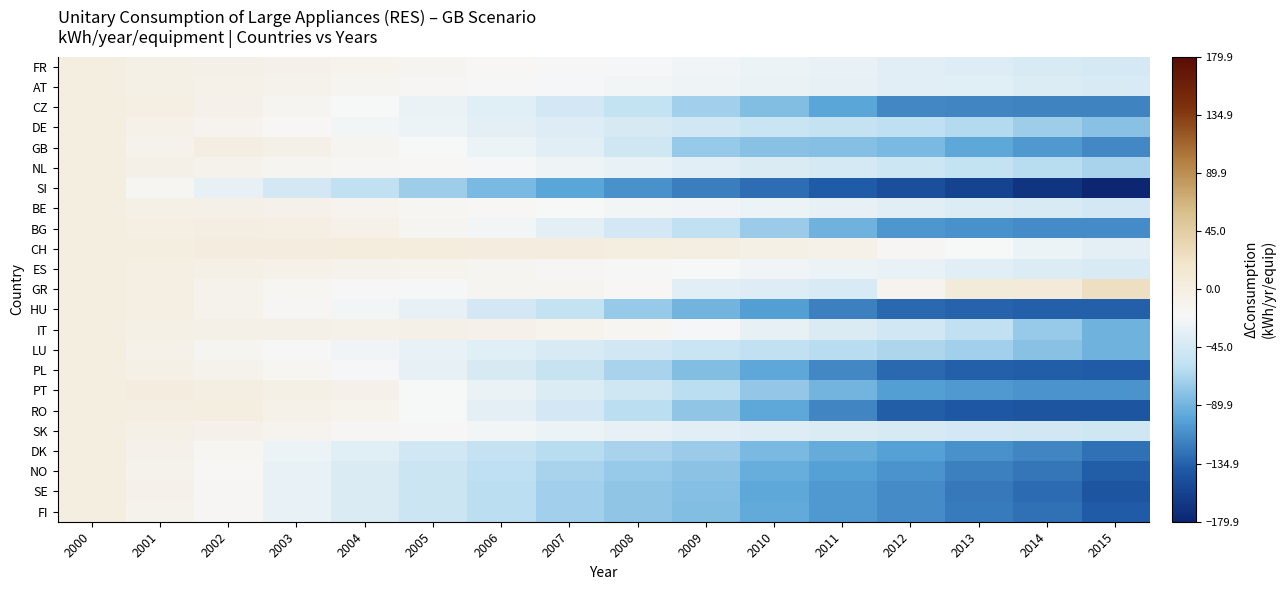

What is the spread (max minus min) of values at 2001?

17.3